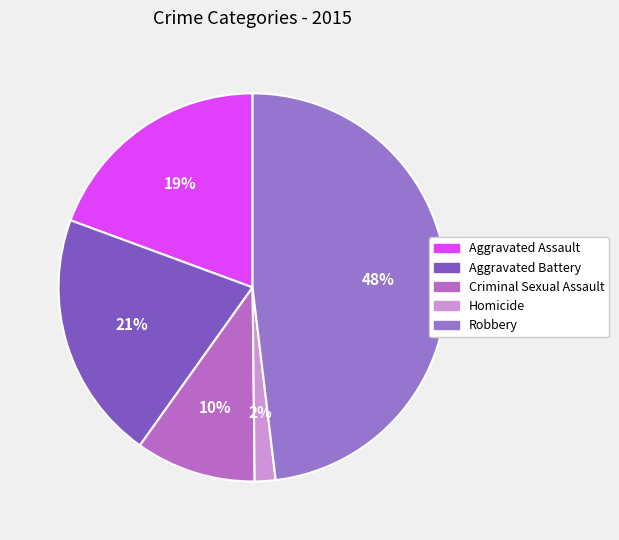

Rank the categories by value from lowest to highest.

Homicide, Criminal Sexual Assault, Aggravated Assault, Aggravated Battery, Robbery